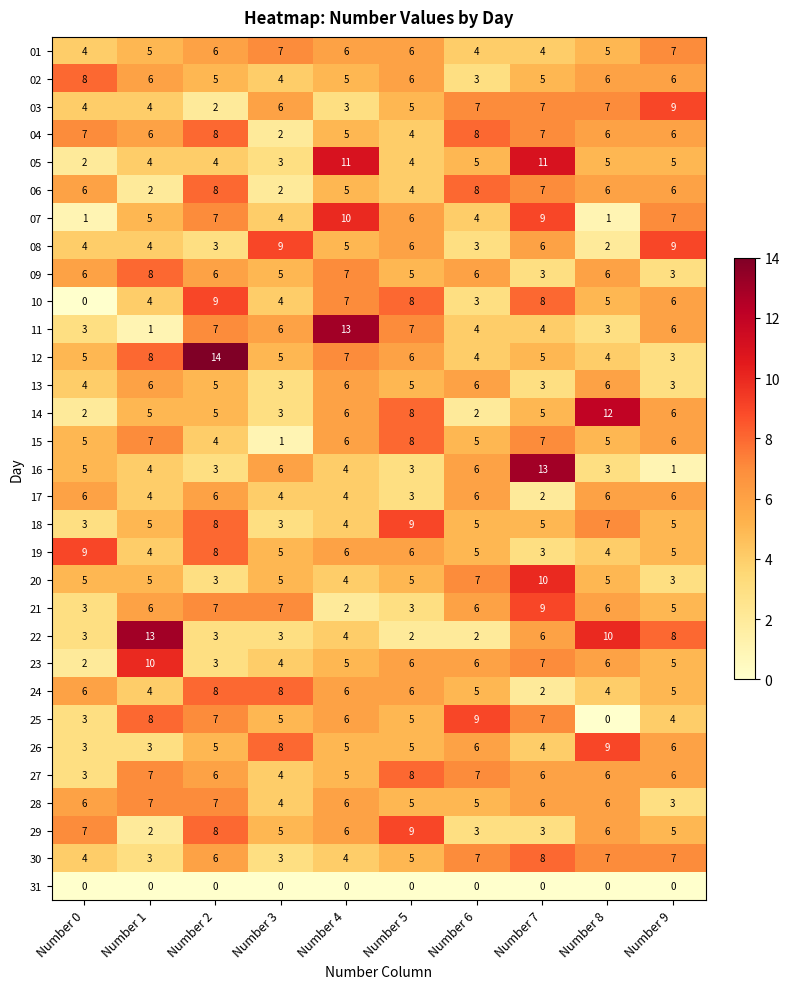

What is the greatest value displayed?

14